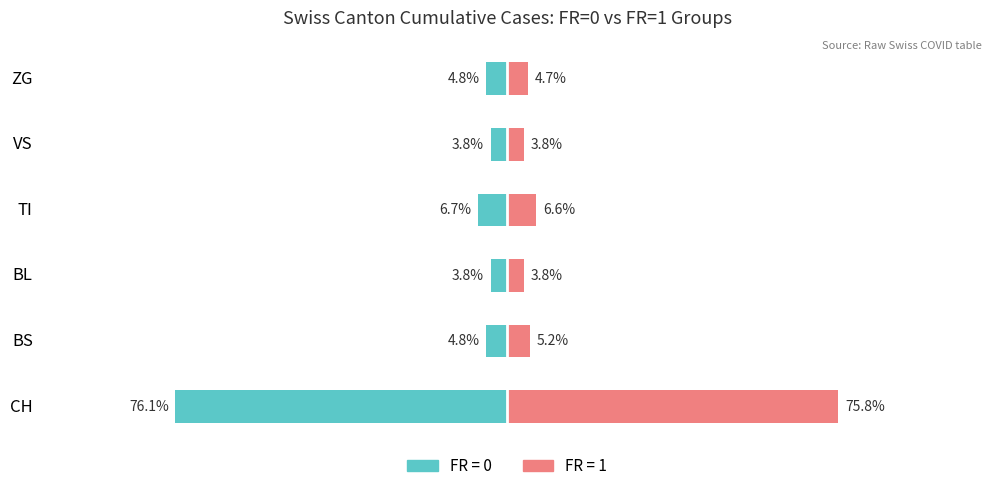

Between VS and TI, which is larger?

VS